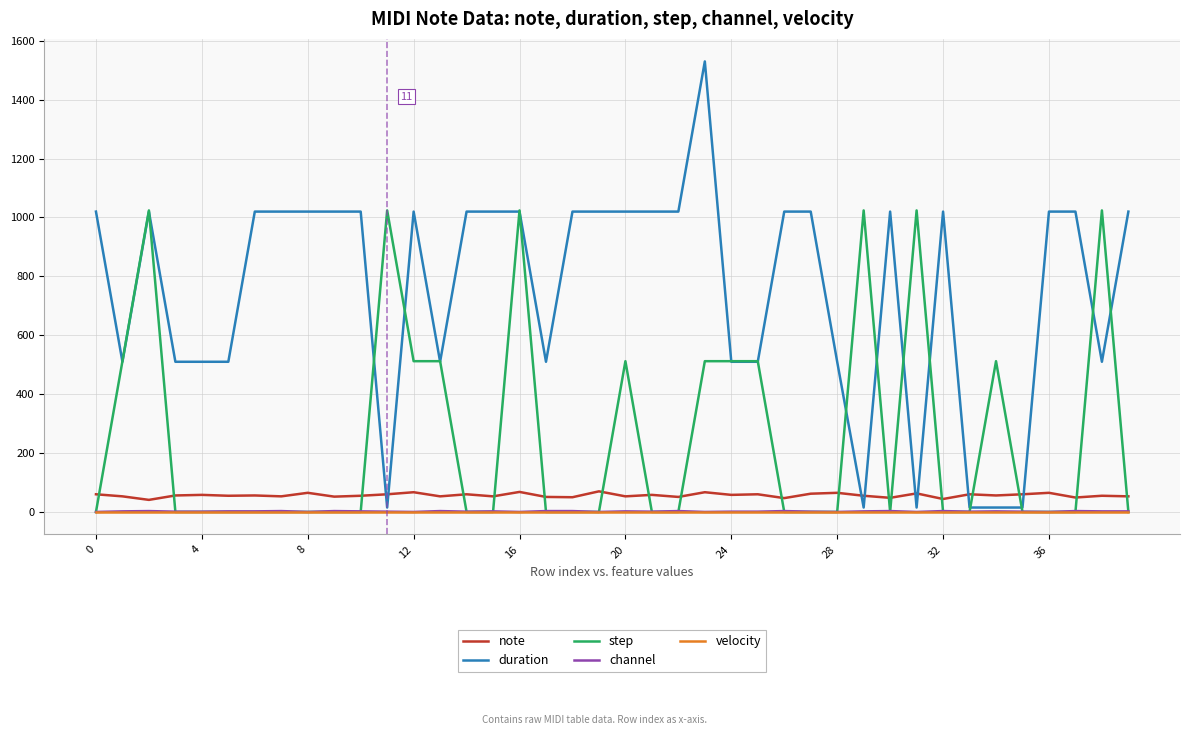

Which series has the largest total across all categories?

duration